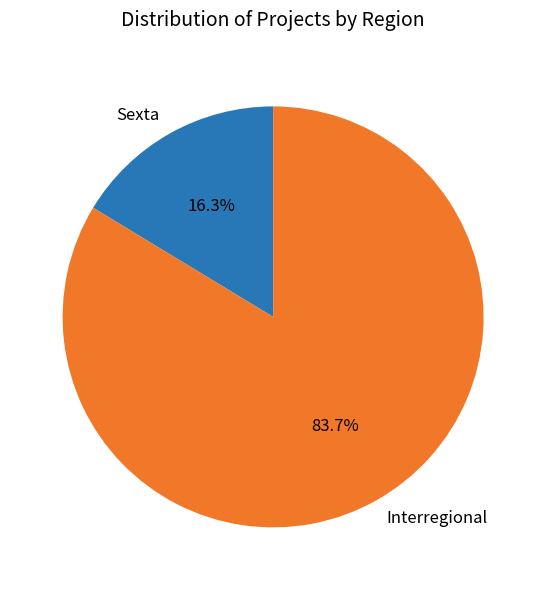

What percentage is the Sexta slice, to the nearest percent?

16%